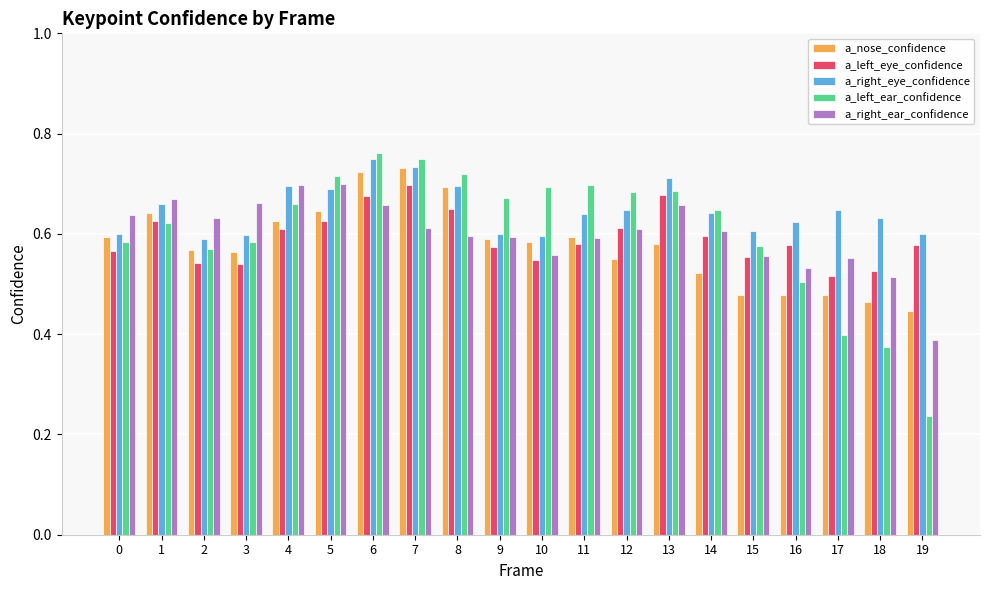

At how many categories does at least one series exceed 0?

20